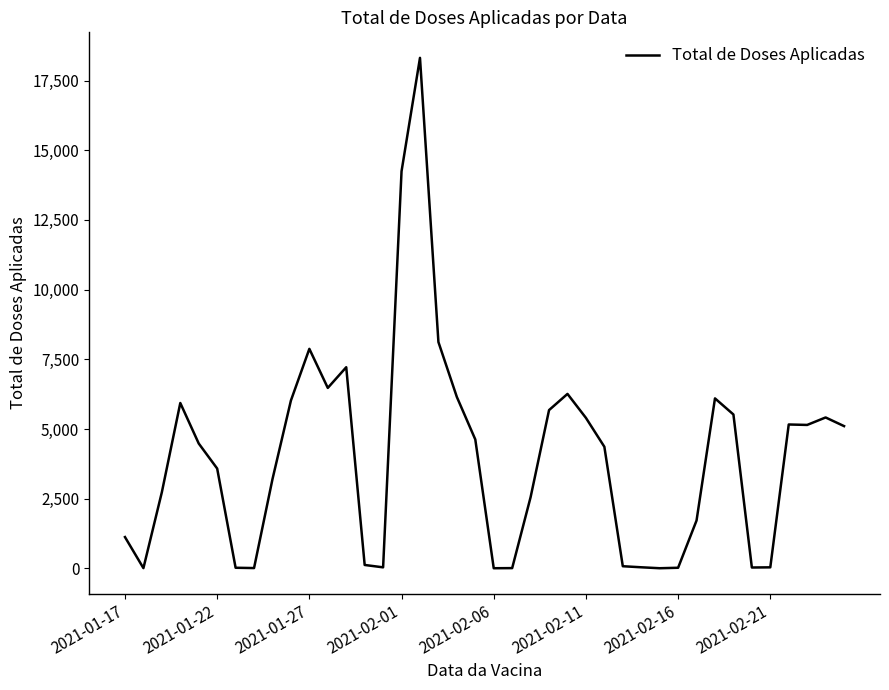

True or false: the data has more than 2 interior local peaks.

True